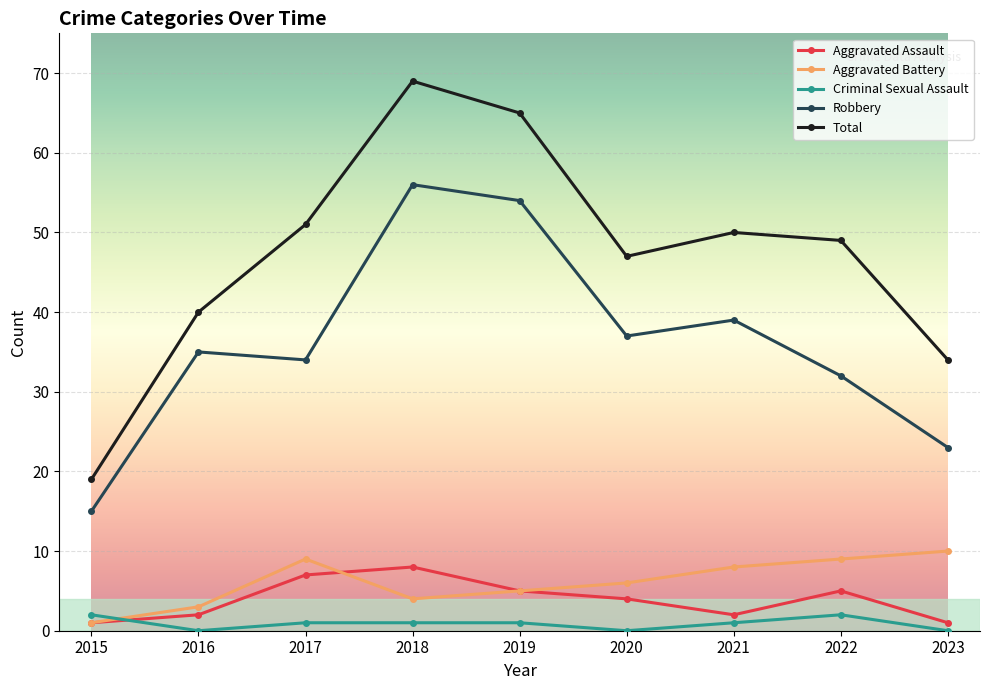

At which label is Robbery closest to 35?

2016